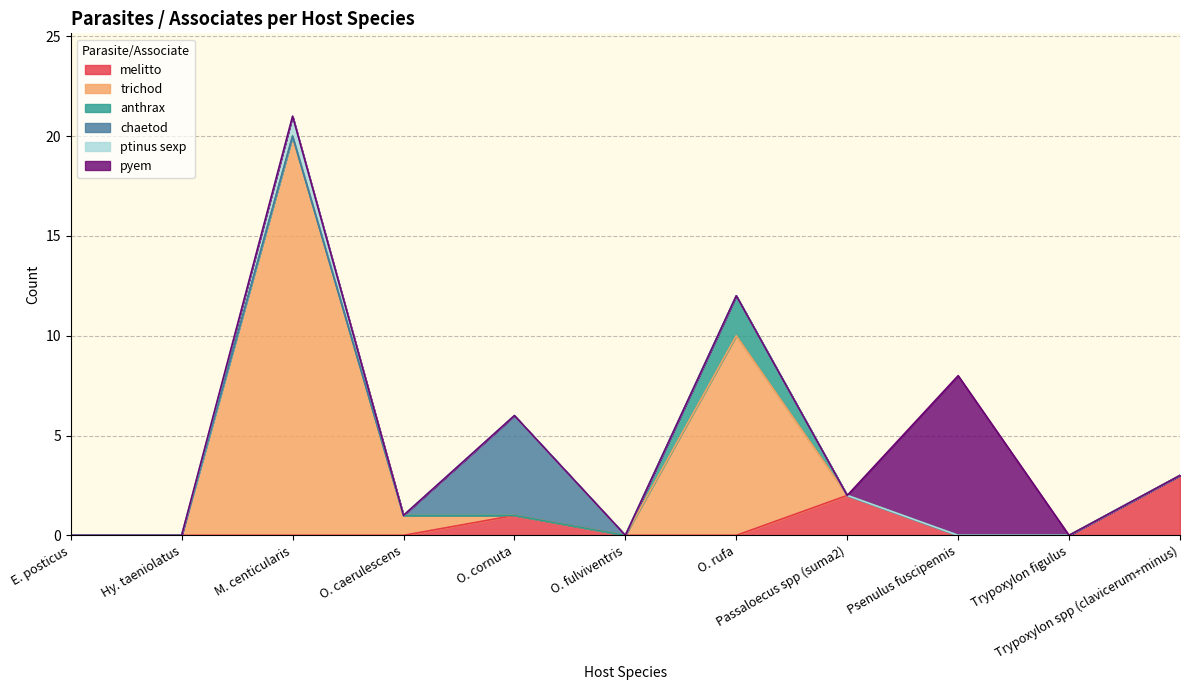

What is the highest value of the pyem series?

8